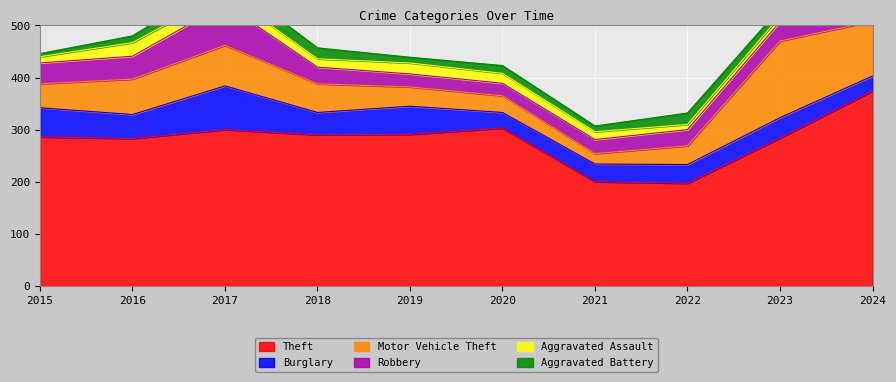

Where does the Theft series first go above 290?

2017